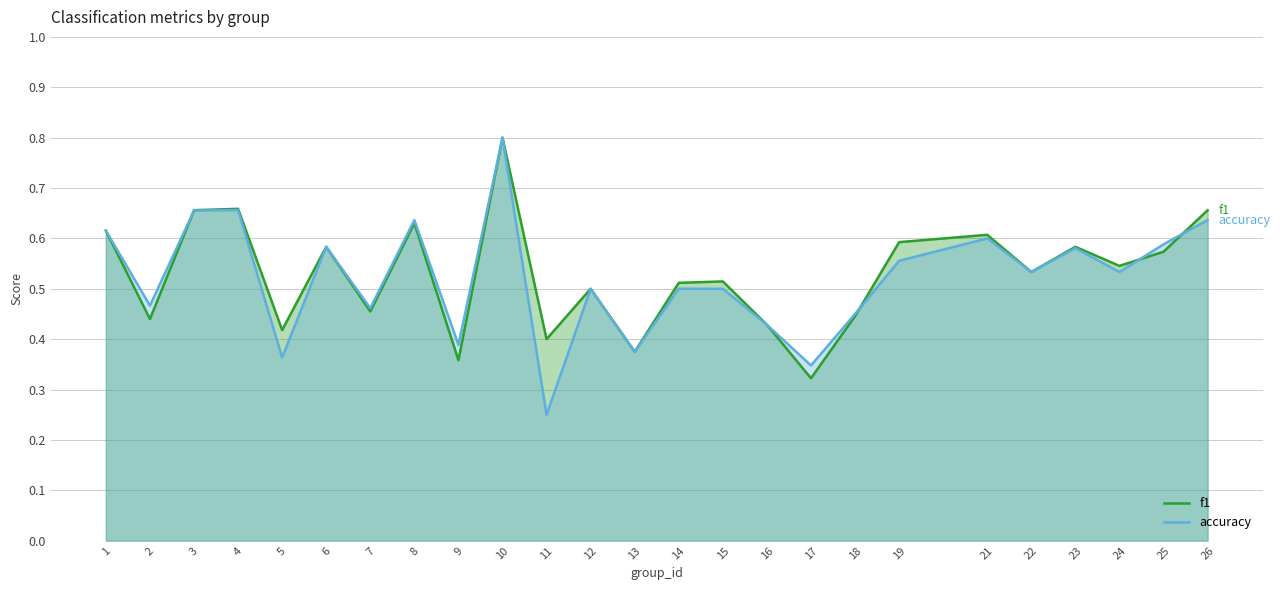

What is the difference between the second highest and second lowest values in the accuracy series?

0.3